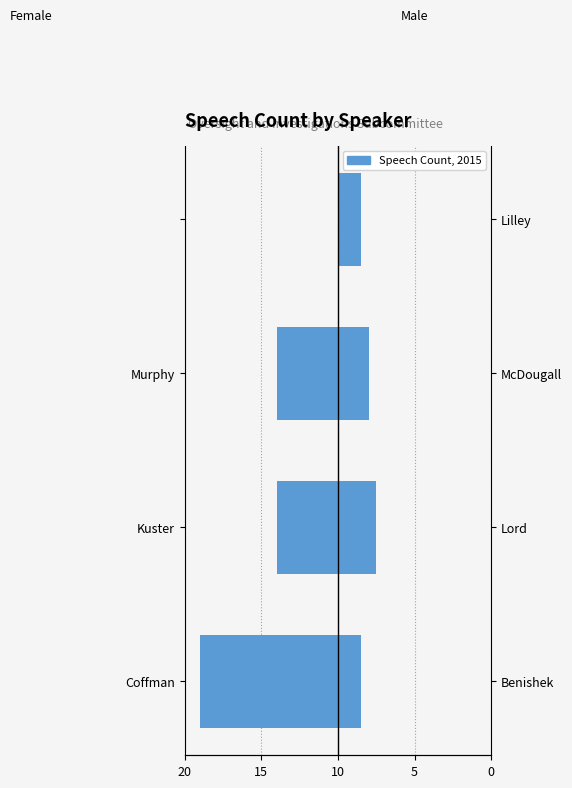

How many bars are there in each group?

2